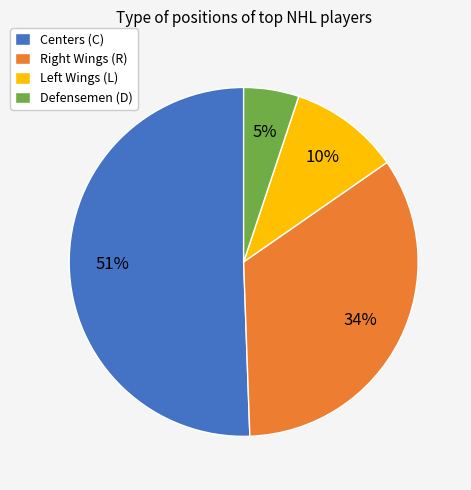

To the nearest percent, what is the average slice percentage?

25%